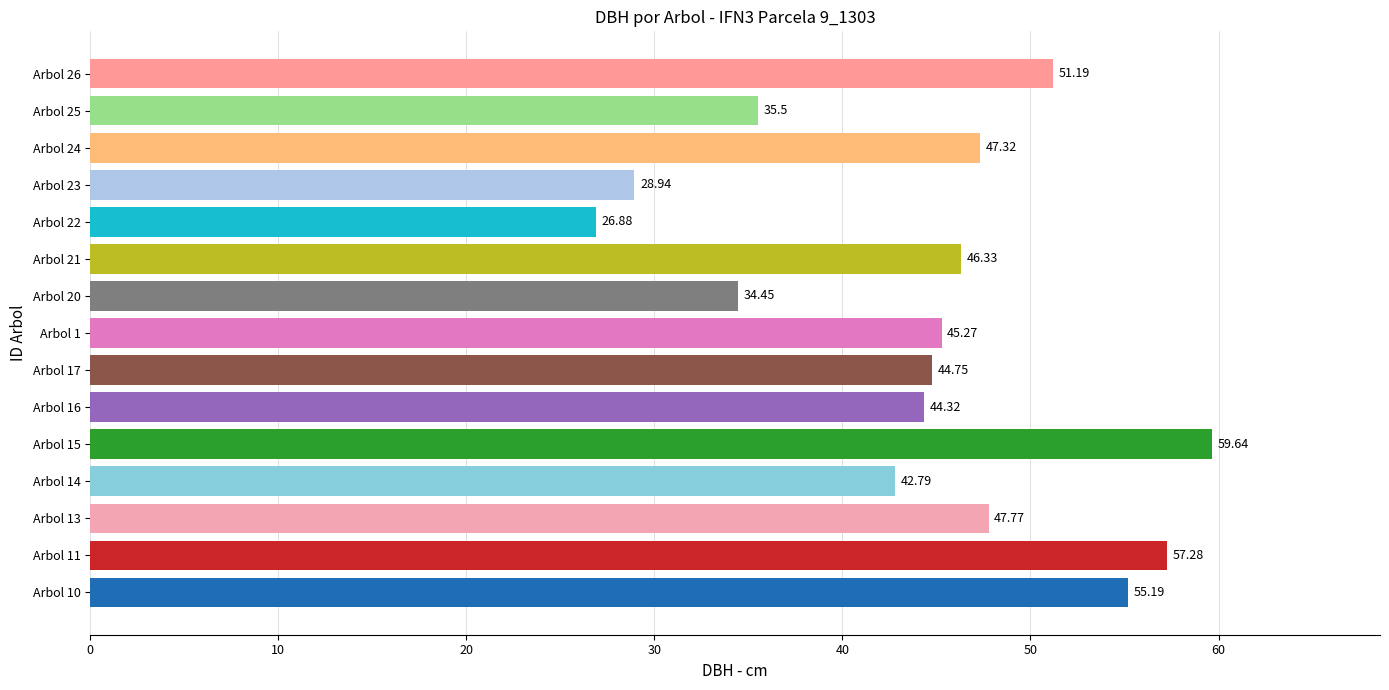

What is the ratio of the value at Arbol 16 to the value at Arbol 24?

0.9